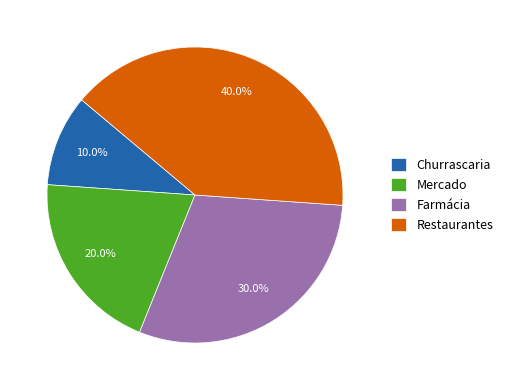

Which has a higher value, Mercado or Churrascaria?

Mercado